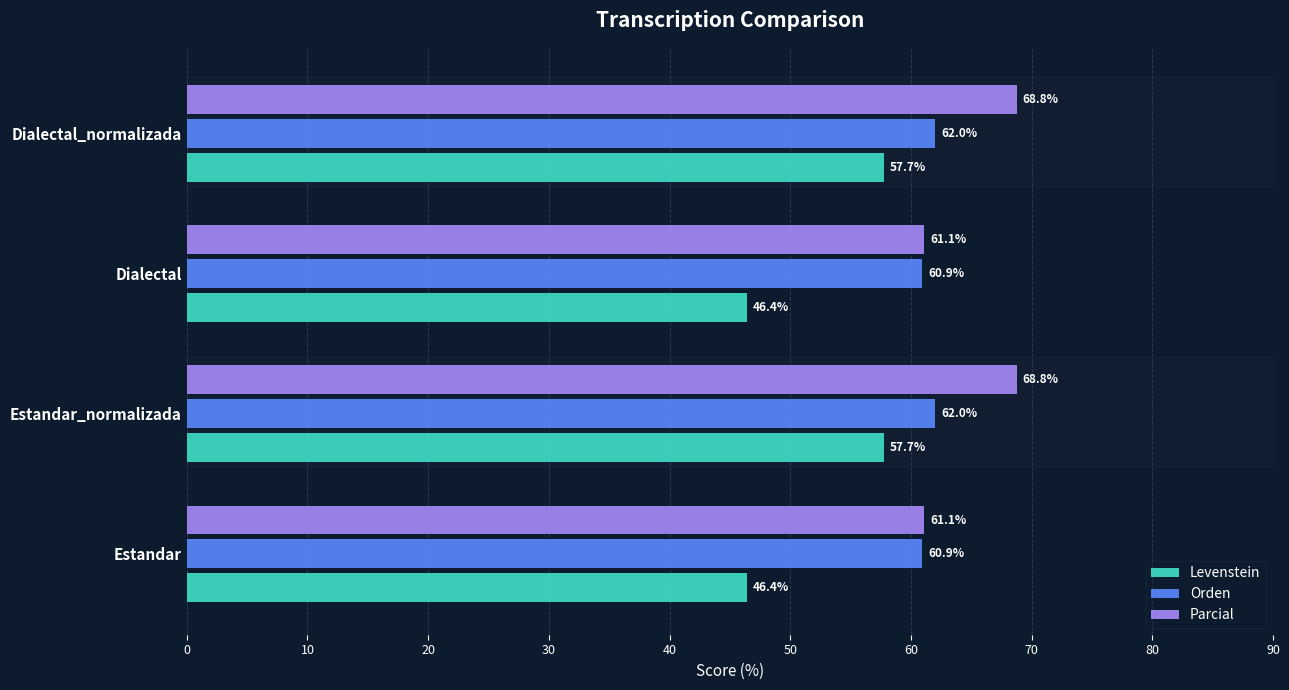

Rank the series by their maximum value, from lowest to highest.

Levenstein, Orden, Parcial